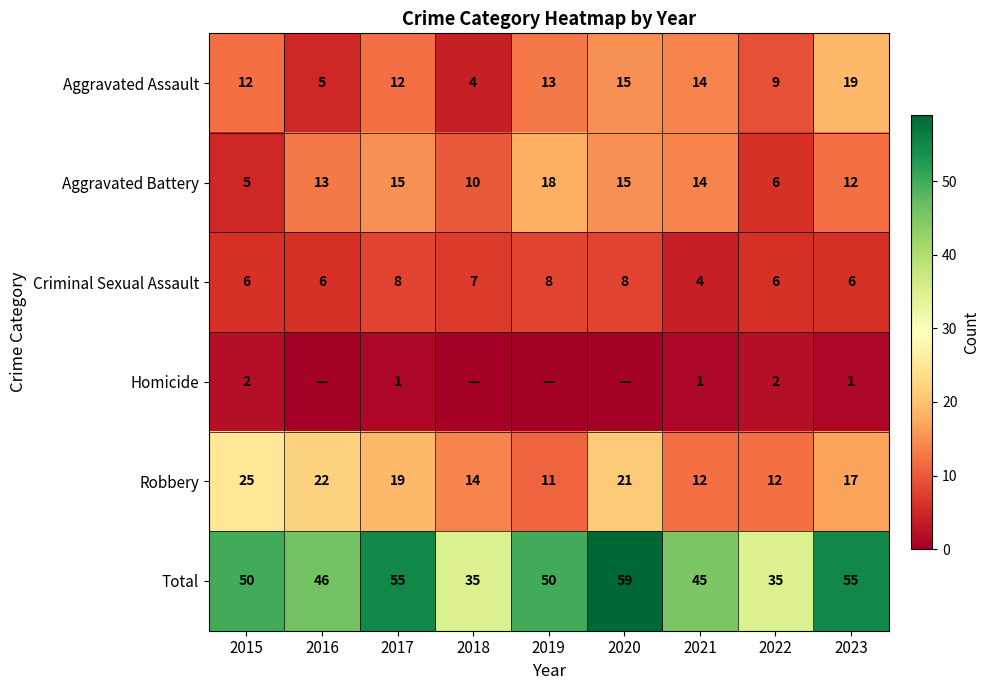

Which series changed the most between 2022 and 2023?

Total